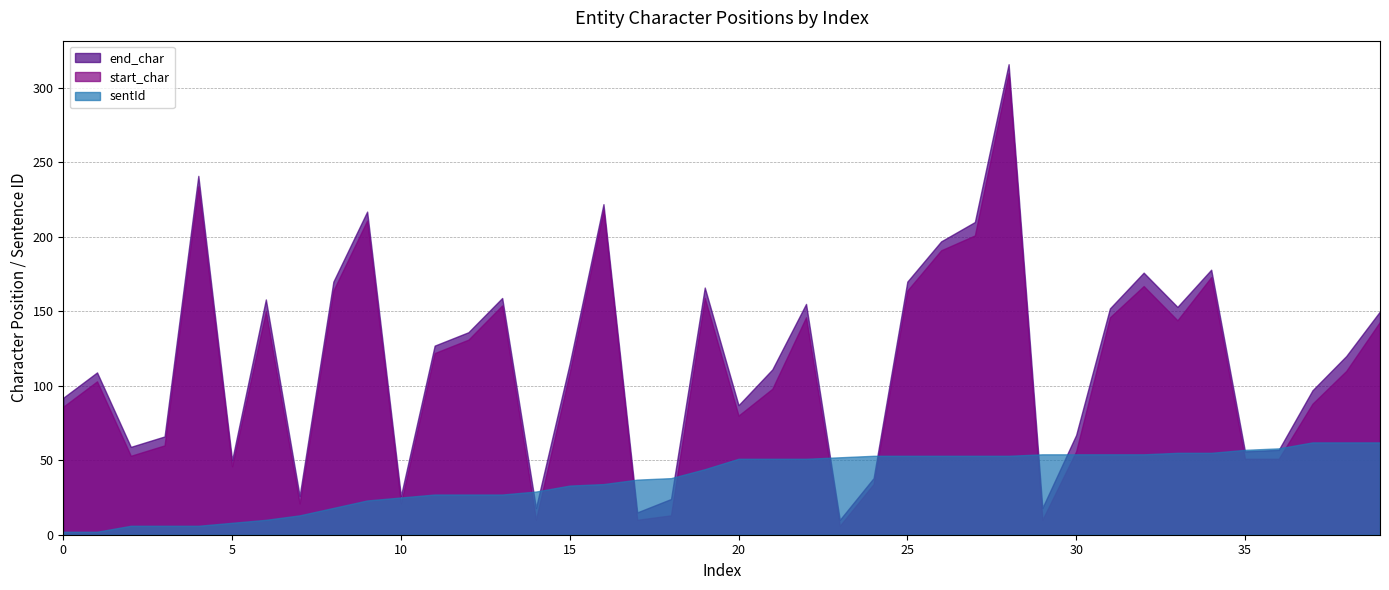

Is it true that sentId equals 27 at 11?

True